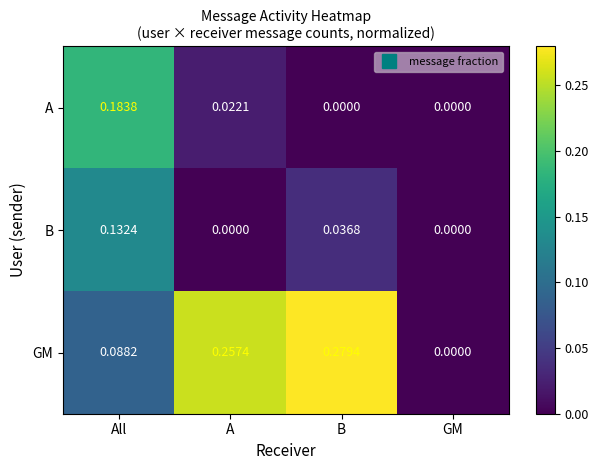

Which series has the widest spread of values?

GM